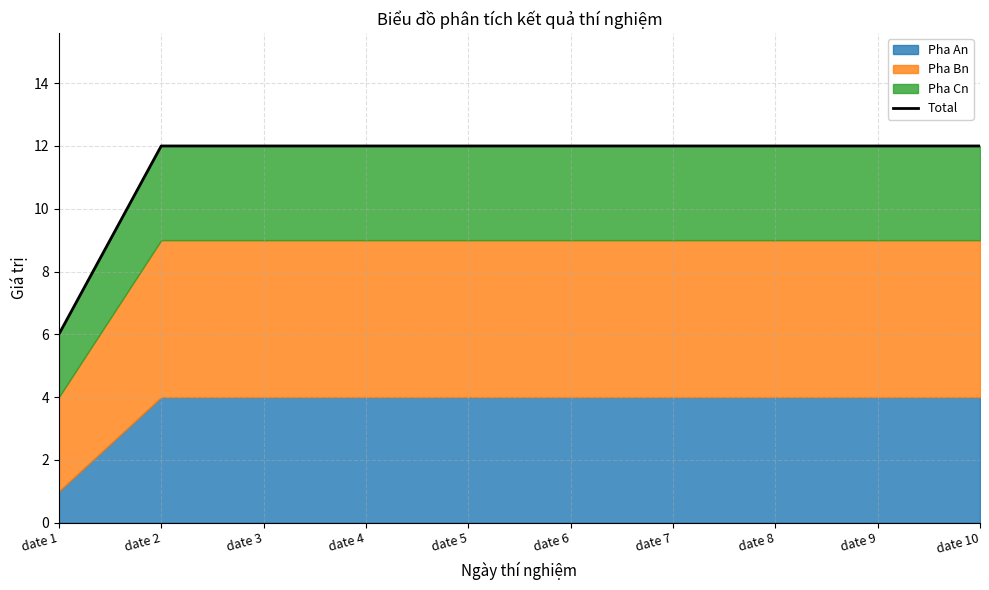

True or false: the data shows 4 at date 5.

False